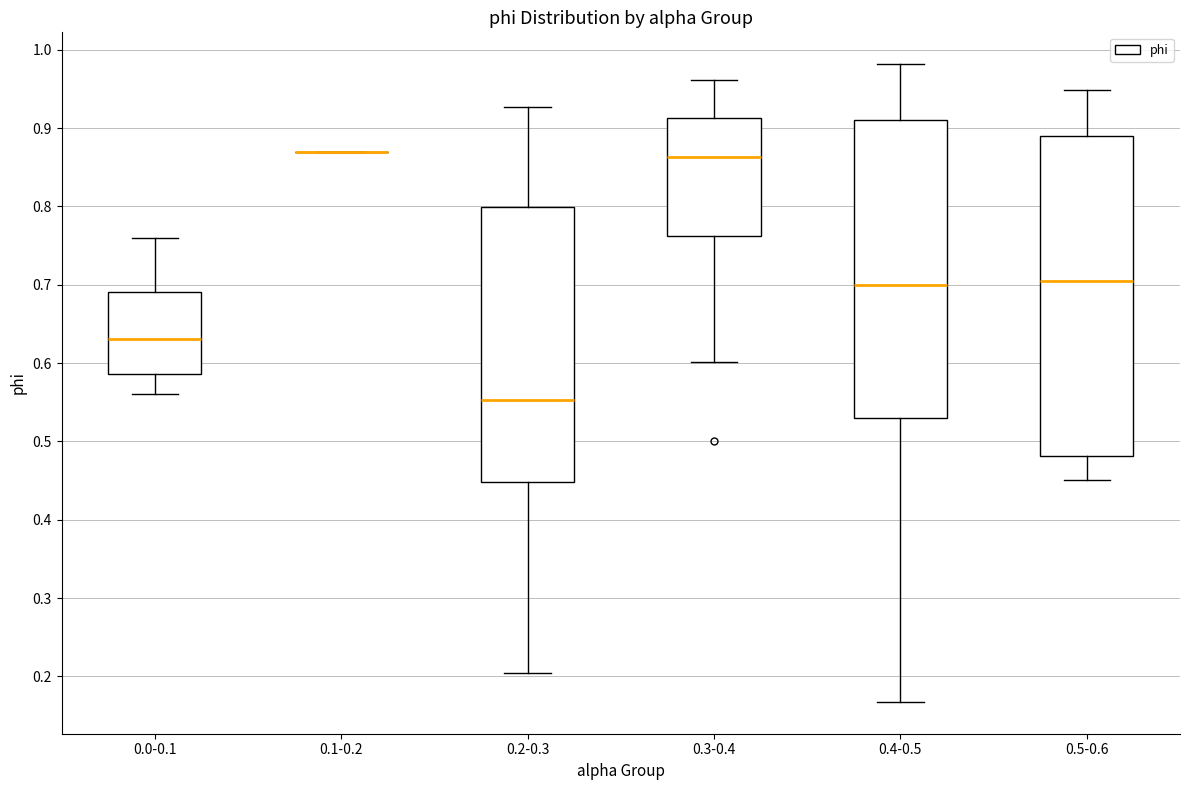

Reading left to right, read every box against the y-axis: the position of its median line, the range the box covers, and the ends of its whiskers. The values are not printed on the chart, so give them approximately, as read against the axis.

0.0-0.1: median 0.63, box 0.59 to 0.69, whiskers 0.56 to 0.76
0.1-0.2: box collapsed to a line at 0.87, whiskers 0.87 to 0.87
0.2-0.3: median 0.55, box 0.45 to 0.80, whiskers 0.20 to 0.93
0.3-0.4: median 0.86, box 0.76 to 0.91, whiskers 0.60 to 0.96
0.4-0.5: median 0.70, box 0.53 to 0.91, whiskers 0.17 to 0.98
0.5-0.6: median 0.70, box 0.48 to 0.89, whiskers 0.45 to 0.95